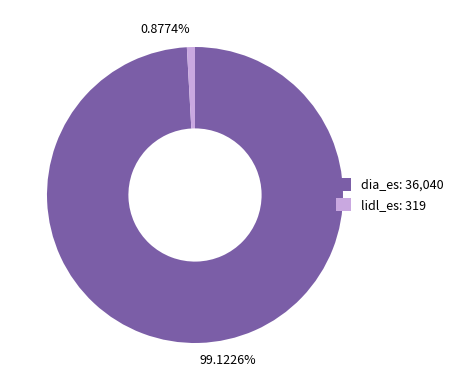

Is the sum of 99.1226% and 0.8774% greater than half?

Yes